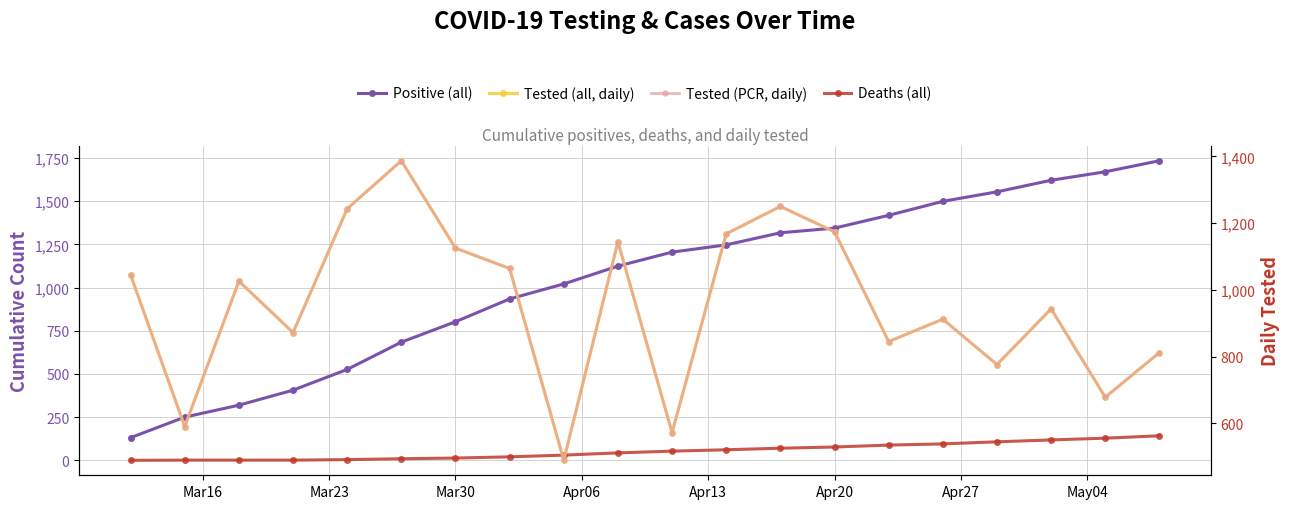

What is the sum of all Tested (all, daily) values?

19115